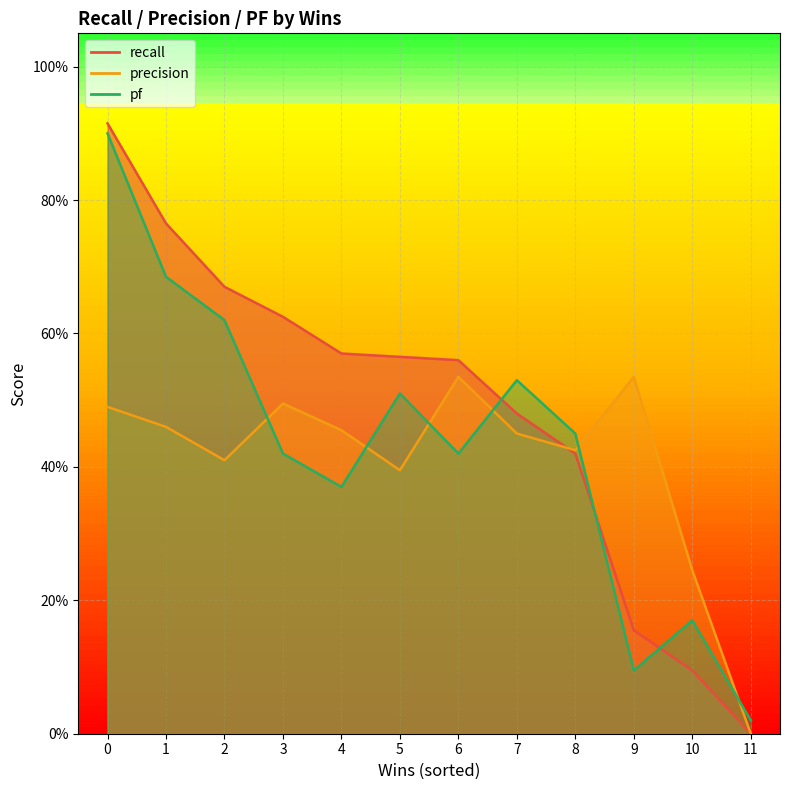

At which label is pf closest to 0?

11